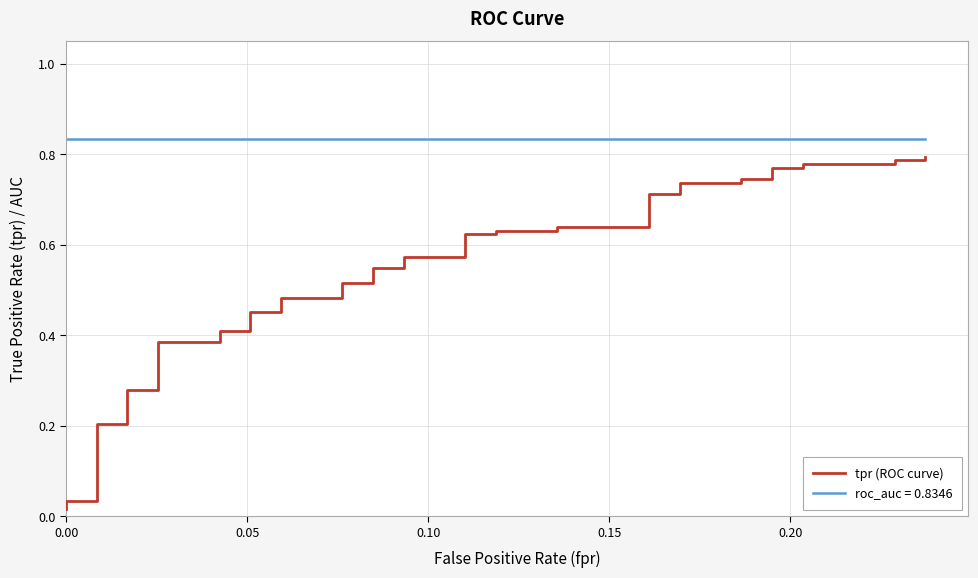

True or false: the data shows 1.2 at 35.

False